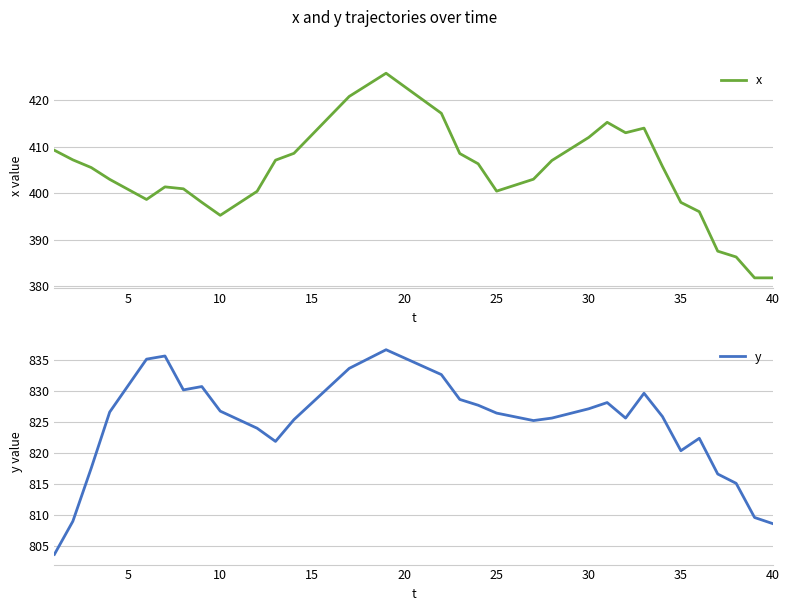

The x series shows 423.0 at 20. True or false?

True